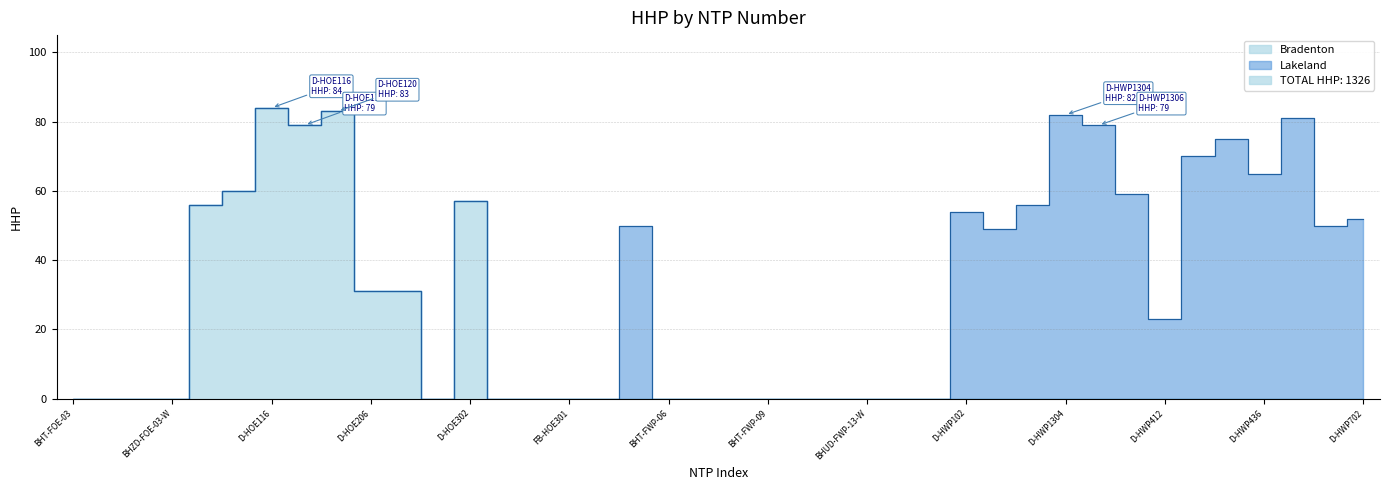

Rank the categories by value from highest to lowest.

D-HOE116, D-HOE120, D-HWP1304, D-HWP441, D-HOE117, D-HWP1306, D-HWP425, D-HWP415, D-HWP436, D-HOE111, D-HWP1309, D-HOE302, D-HOE102, D-HWP105, D-HWP102, D-HWP702, 12 Oaks MHP, D-HWP701, D-HWP103, D-HOE206, D-HOE215, D-HWP412, BHT-FOE-03, BHUD-FOE-02-W, BHUD-FOE-06-E, BHZD-FOE-03-W, FB-HLR201, FB-HOE117, FB-HOE201, FB-HOE301, FB-HOE375, BHT-FWP-06, BHT-FWP-07, BHT-FWP-08, BHT-FWP-09, BHT-FWP-10, BHUD-FWP-08-E, BHUD-FWP-13-W, BHZD-FWP-11-W, BHZD-FWP-13-E